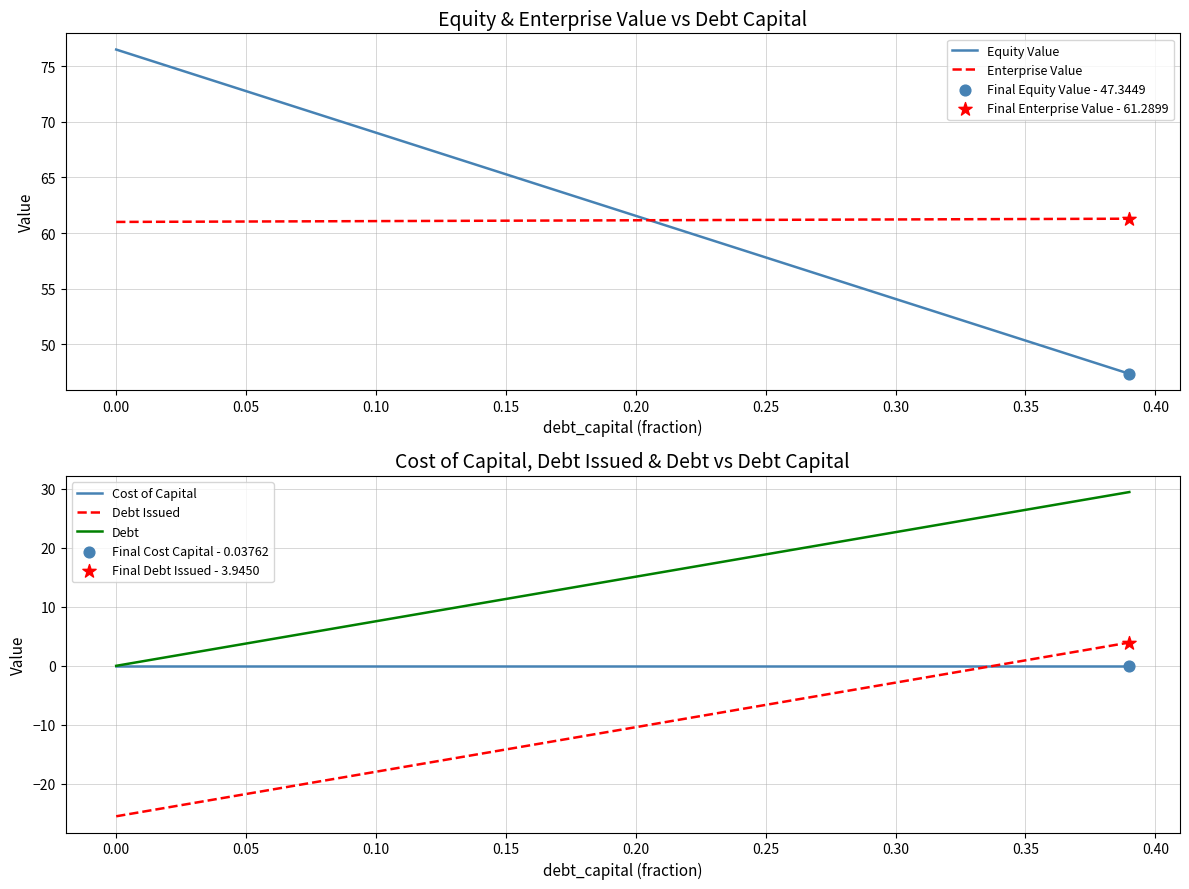

Which series reaches the minimum Y coordinate?

Debt Issued